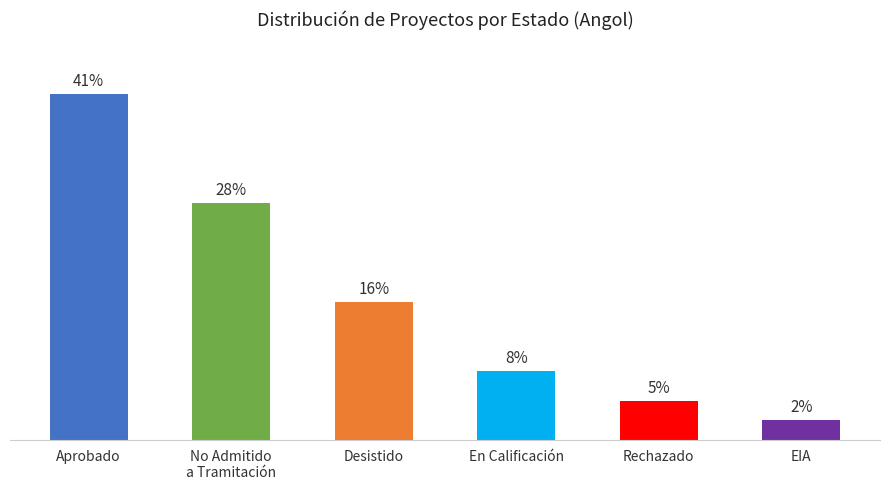

Are the bars horizontal?

No